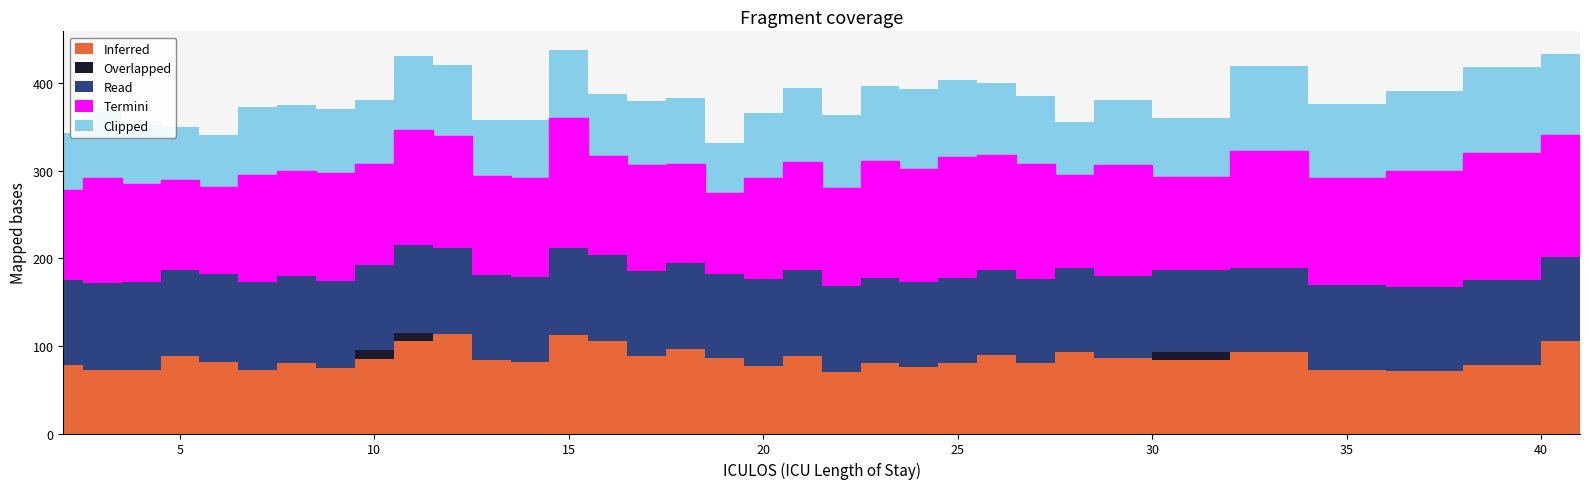

True or false: Clipped has more than 0 points higher than both neighbors.

True